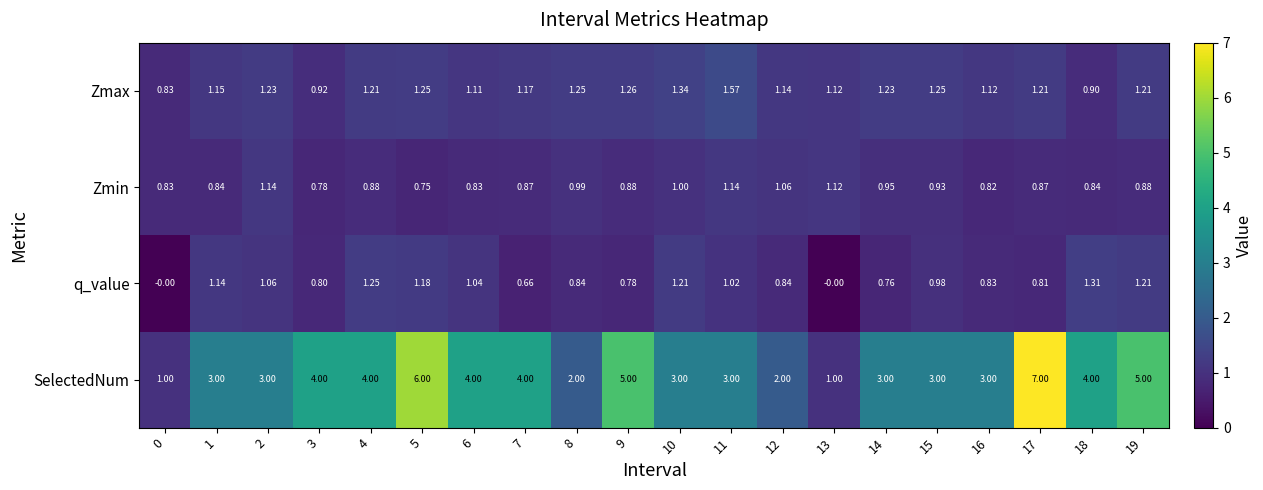

At 4, list the series in order from smallest to largest.

Zmin, Zmax, q_value, SelectedNum